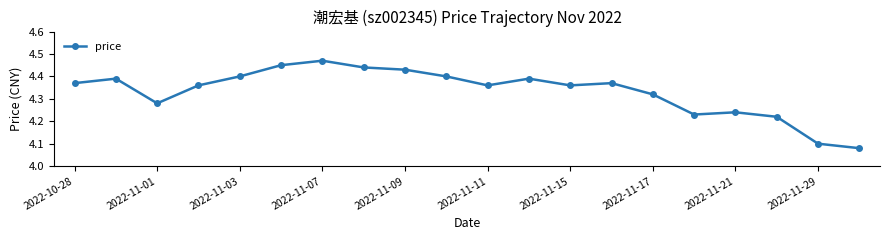

What is the sum of all values?

86.7